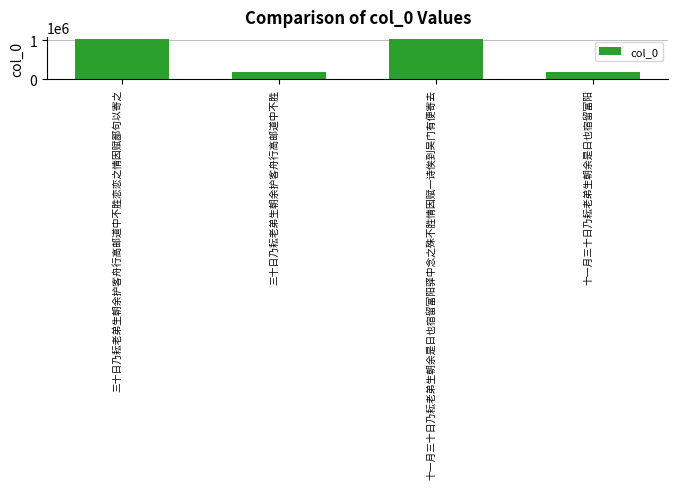

The value at 三十日乃耘老弟生朝余护客舟行高邮道中不胜恋恋之情因赋鄙句以寄之 is 1028711. True or false?

True